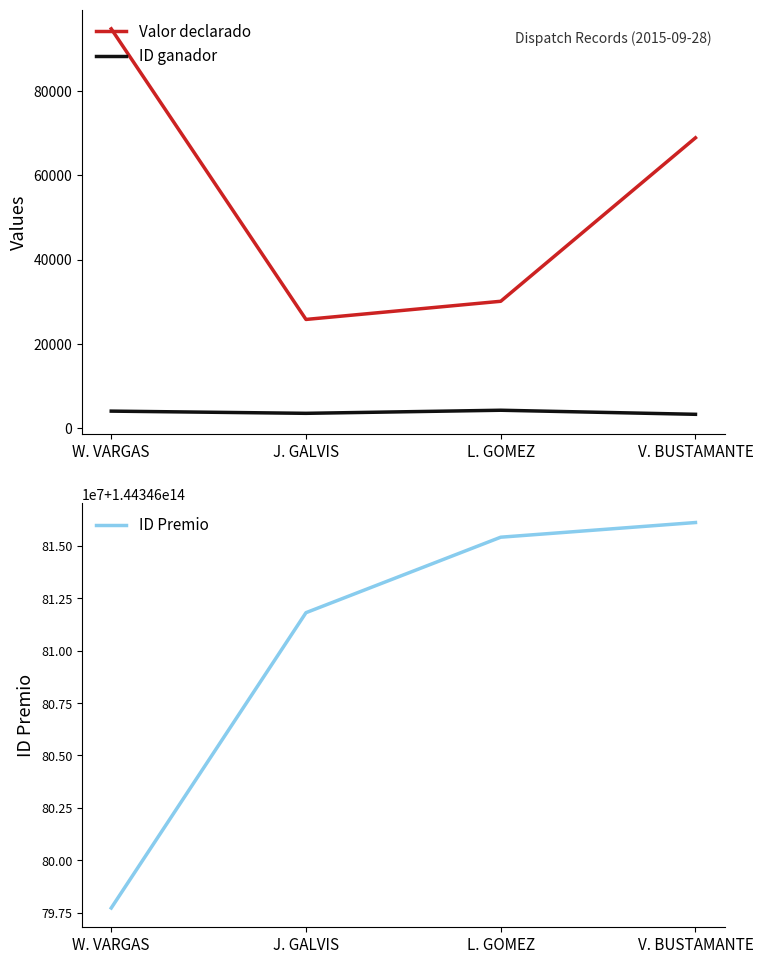

Reading left to right, what are all the values shown in this chart?

Valor declarado: 94741	25776	30086	68879
ID ganador: 4019	3495	4227	3262
ID Premio: 144346797716947	144346811815687	144346815418902	144346816119276